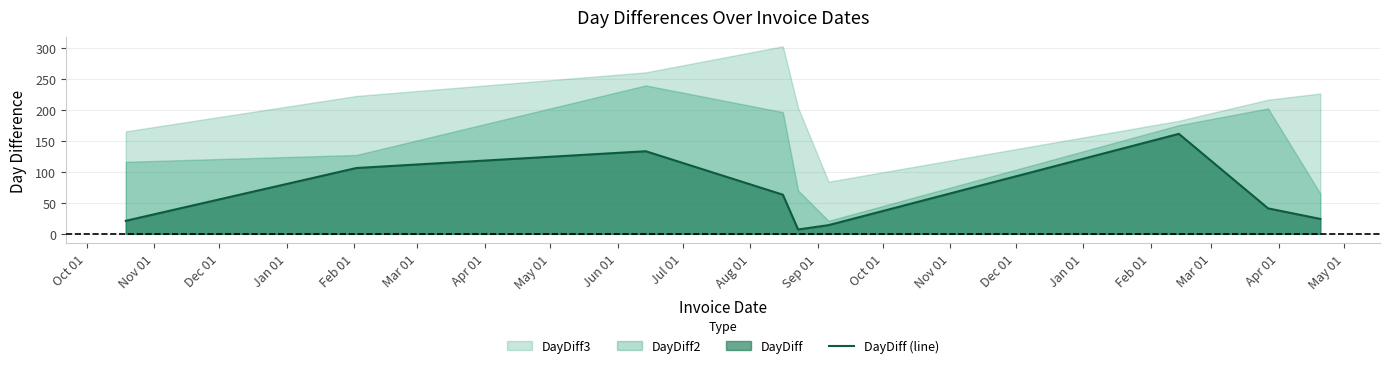

True or false: the data has more than 1 interior local peaks.

True